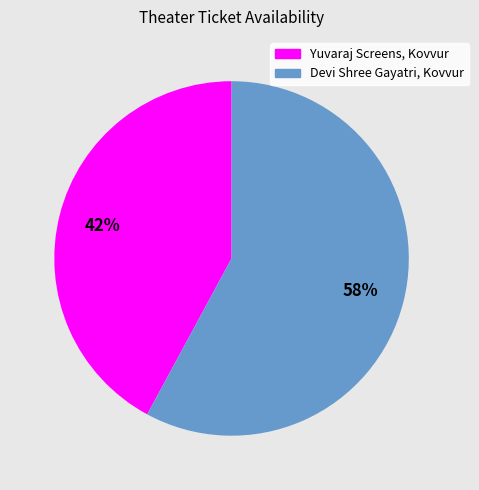

Count the number of slices in the pie.

2